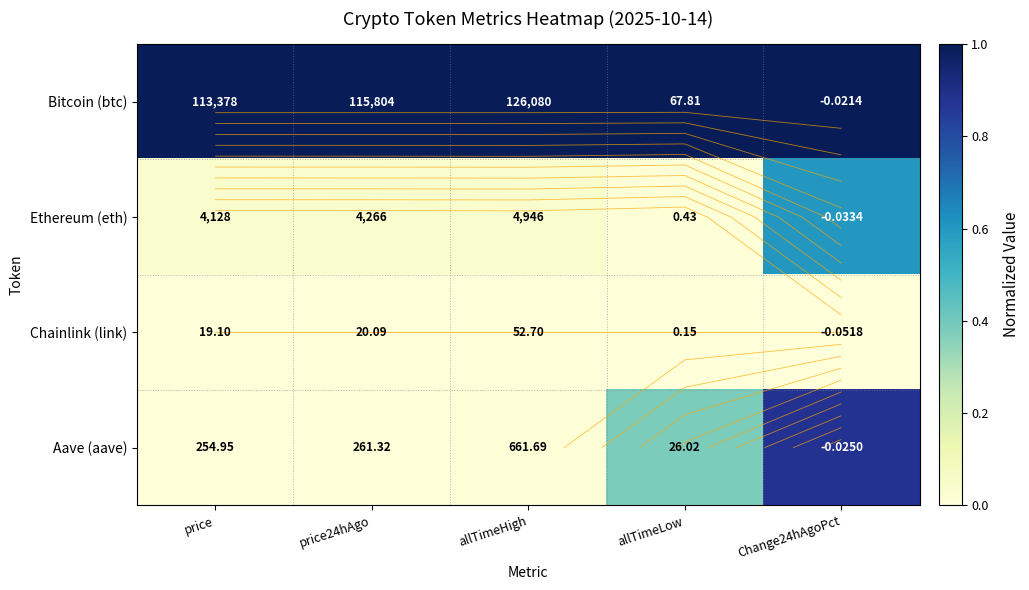

Rank the series at price24hAgo from lowest to highest value.

Chainlink (link), Aave (aave), Ethereum (eth), Bitcoin (btc)